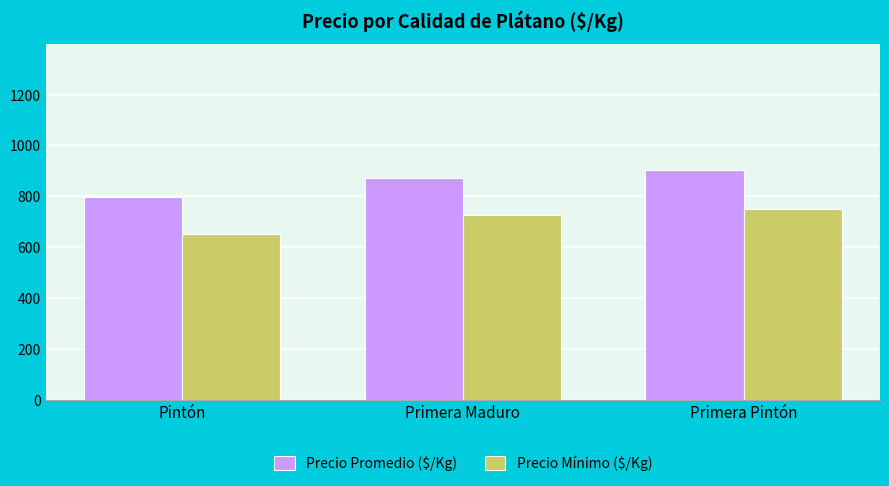

How many bars are there in each group?

2